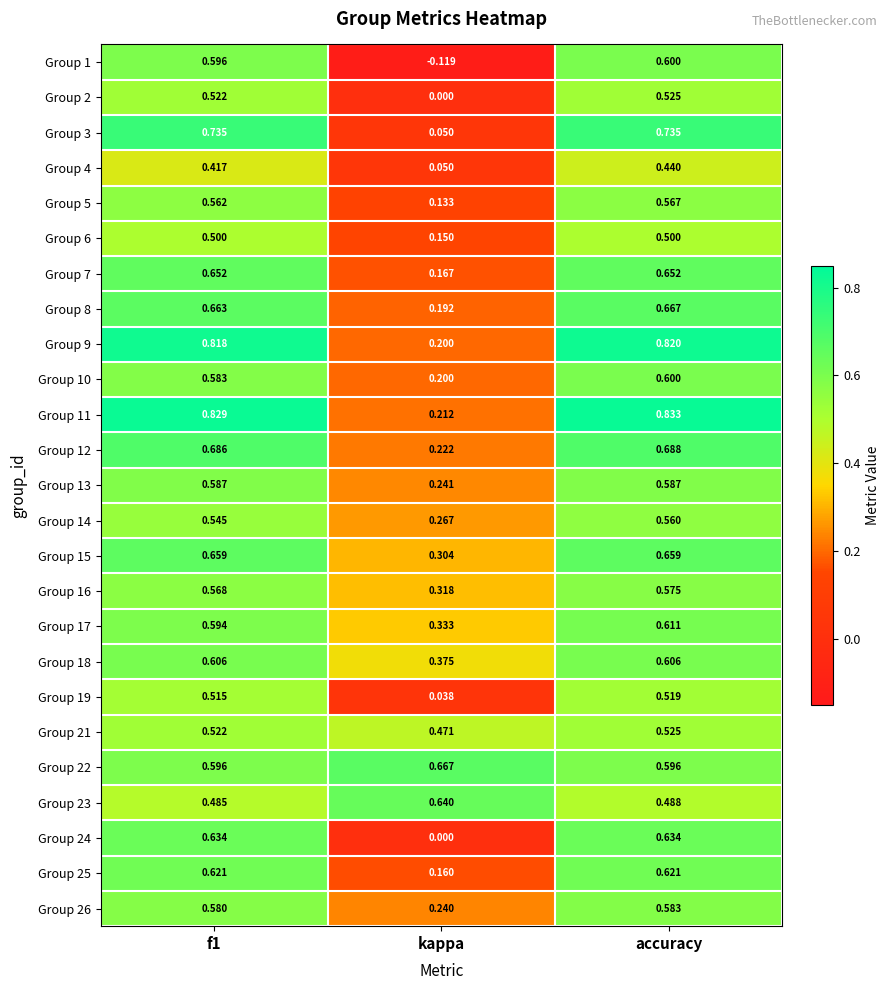

Where is Group 25 nearest to the value 0?

kappa